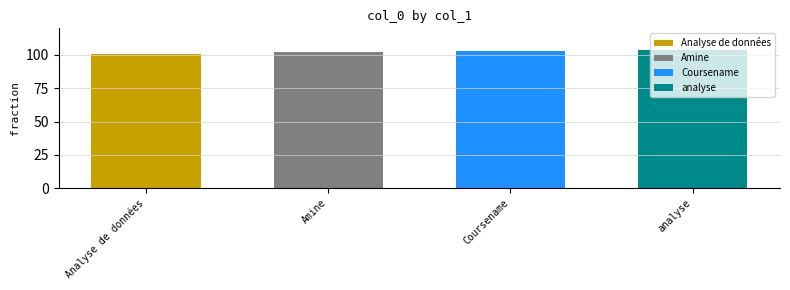

What is the difference between the maximum and second lowest values?

2